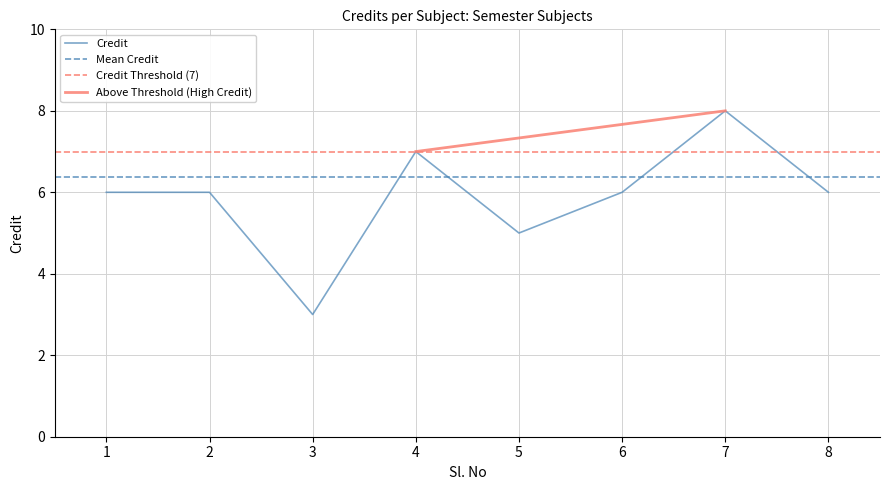

At which category does the data reach its first local valley?

3